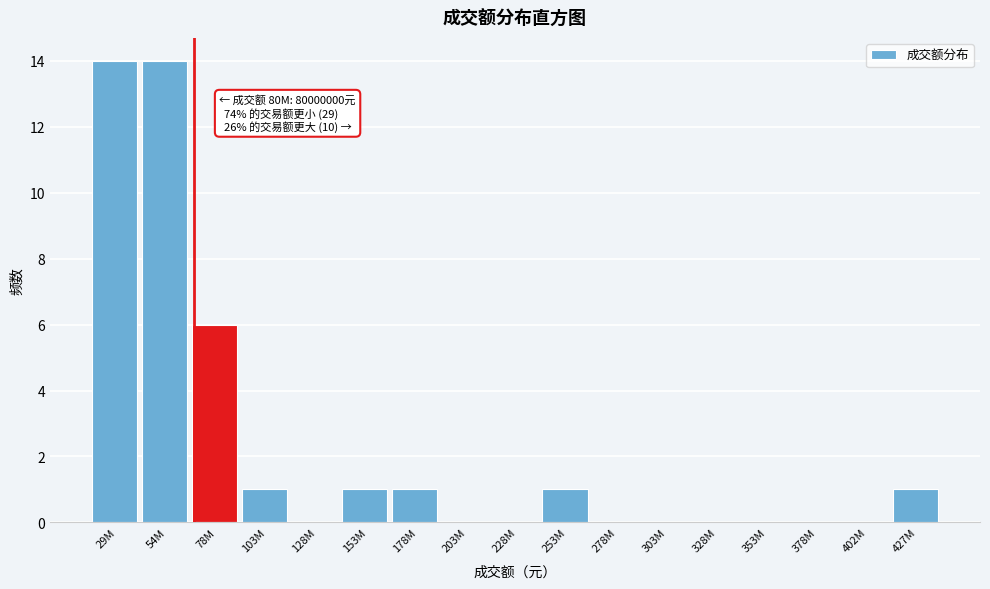

Reading left to right, list all the values displayed in this chart.

29M=14	54M=14	78M=6	103M=1	128M=0	153M=1	178M=1	203M=0	228M=0	253M=1	278M=0	303M=0	328M=0	353M=0	378M=0	402M=0	427M=1